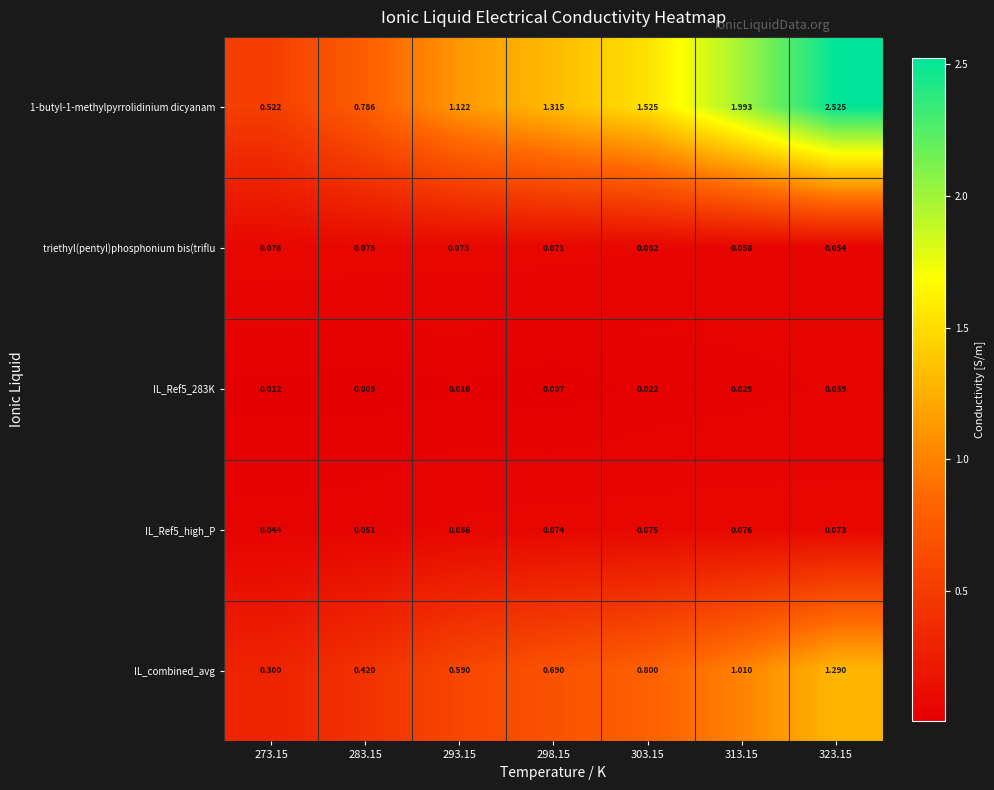

Is the value of IL_combined_avg at 313.15 greater than the value of IL_Ref5_283K at 323.15?

Yes